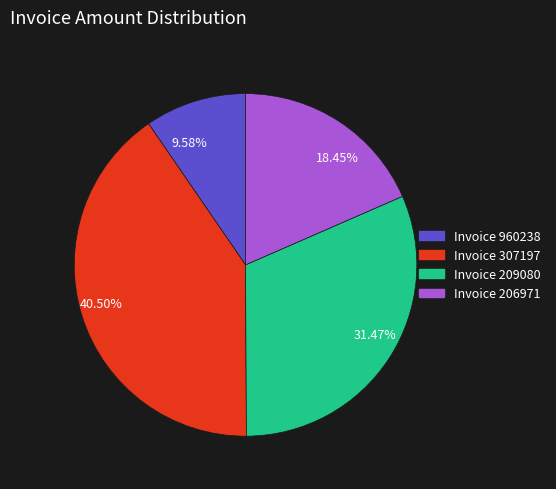

Is the sum of Invoice 206971 and Invoice 960238 greater than half?

No